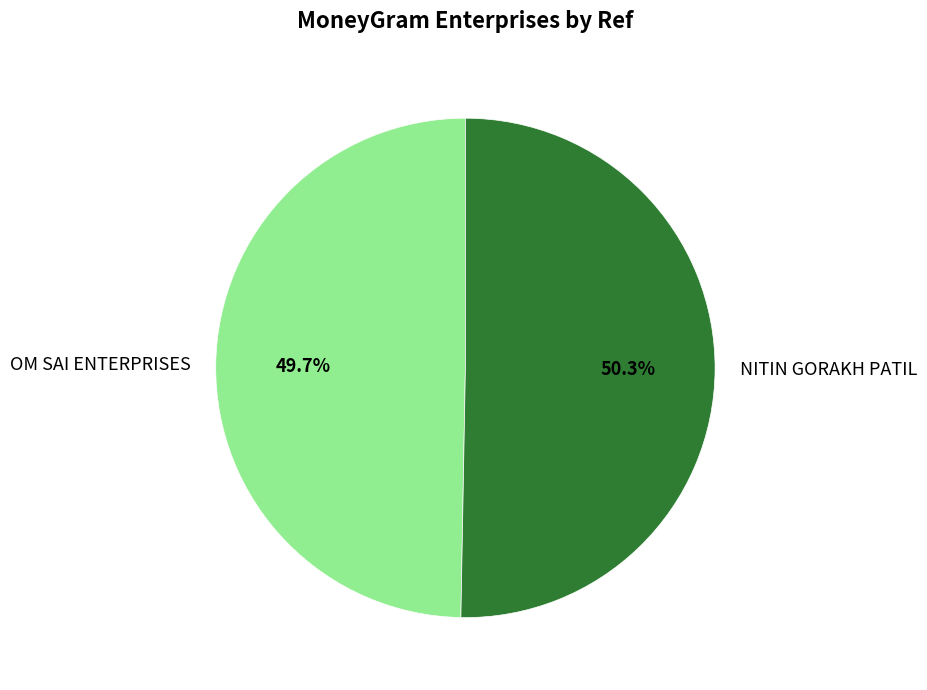

To the nearest percent, what percentage of the pie is OM SAI ENTERPRISES?

50%